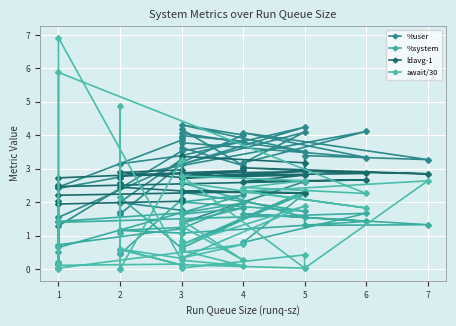

What is the value of the await/30 point at the 35th from the left?

0.7